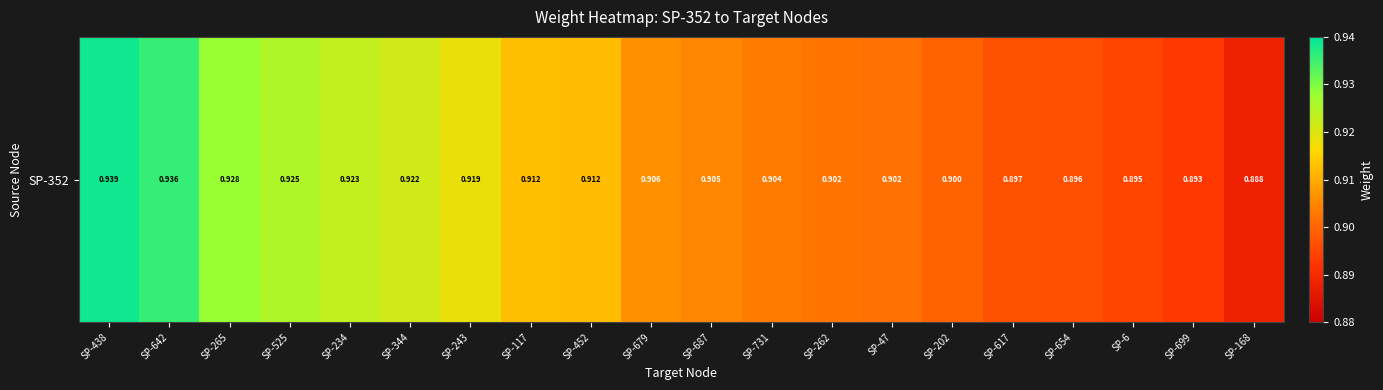

What is the sum of the values at SP-642 and SP-617?

1.8